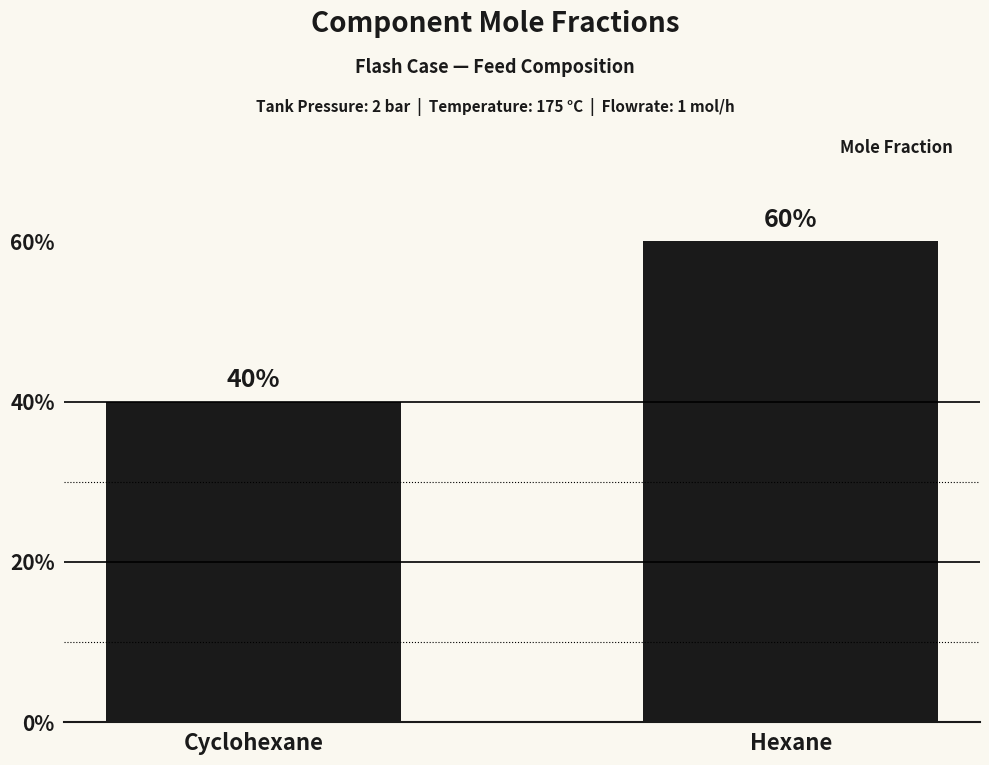

What is the label of the 2nd bar from the left?

Hexane